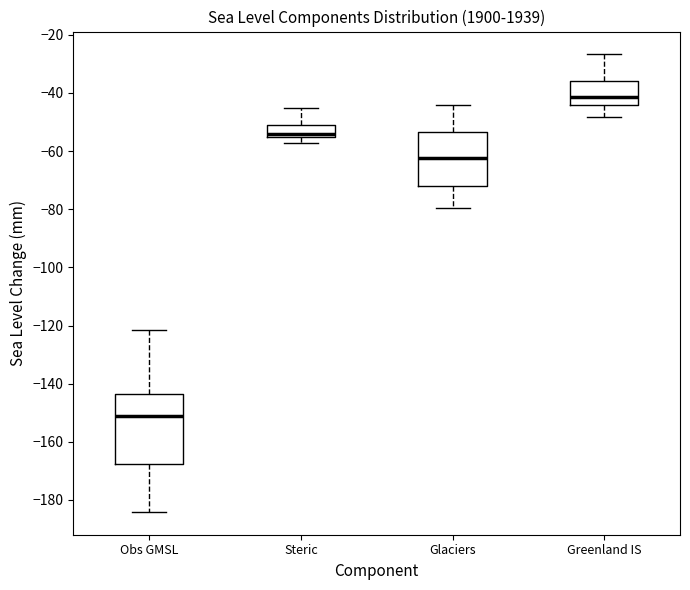

Reading left to right, transcribe this box plot: for each box, give where its median line is, the range the box spans, and where its two whiskers end, as read against the y-axis. The values are not printed on the chart, so give them approximately, as read against the axis.

Obs GMSL: median -152, box -168 to -144, whiskers -184 to -122
Steric: median -54, box -56 to -52, whiskers -58 to -46
Glaciers: median -62, box -72 to -54, whiskers -80 to -44
Greenland IS: median -42, box -44 to -36, whiskers -48 to -26